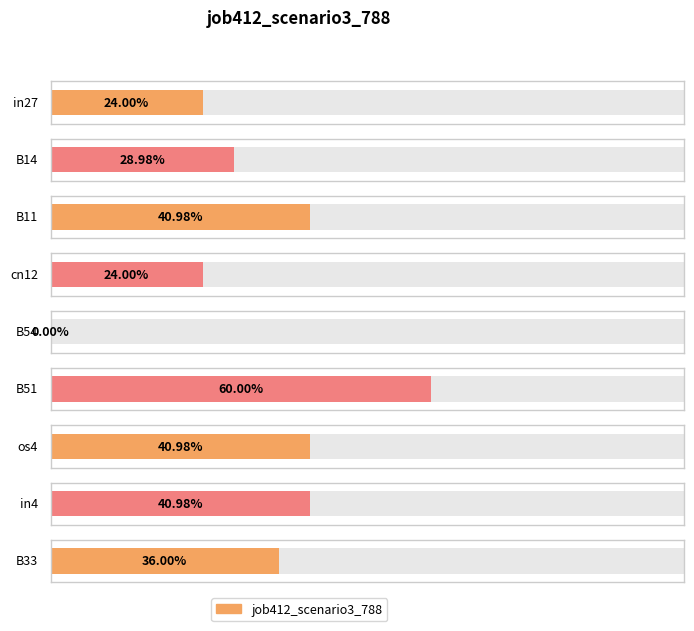

What position from the right is B14?

8